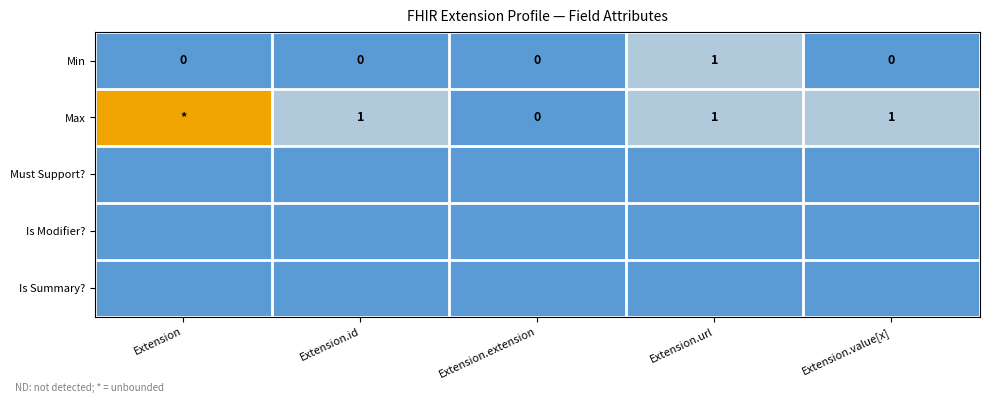

Is the value of Max at Extension.value[x] greater than the value of Min at Extension.id?

Yes